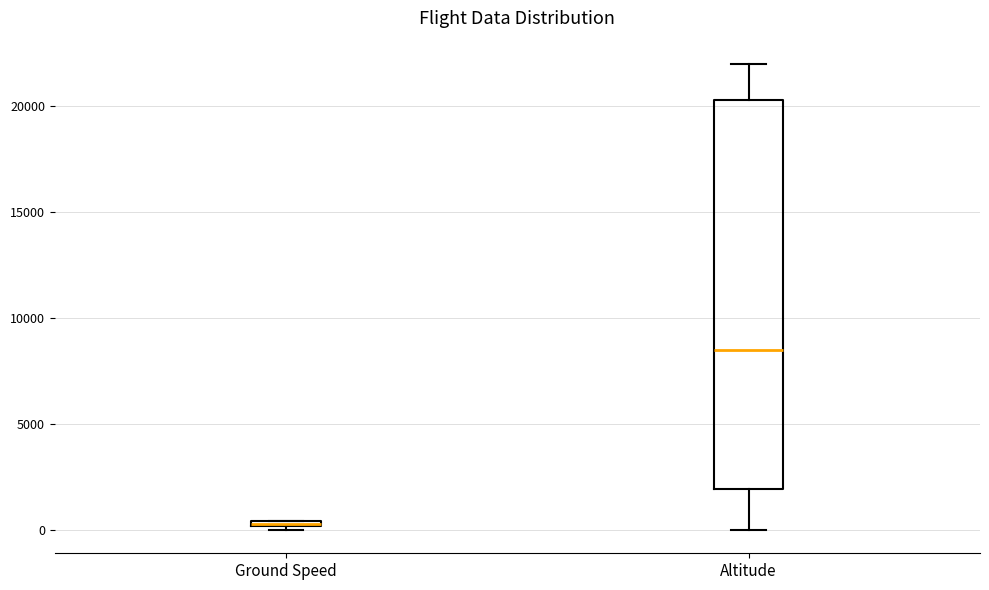

Comparing the boxes themselves (not the whiskers), which one is the tallest?

Altitude